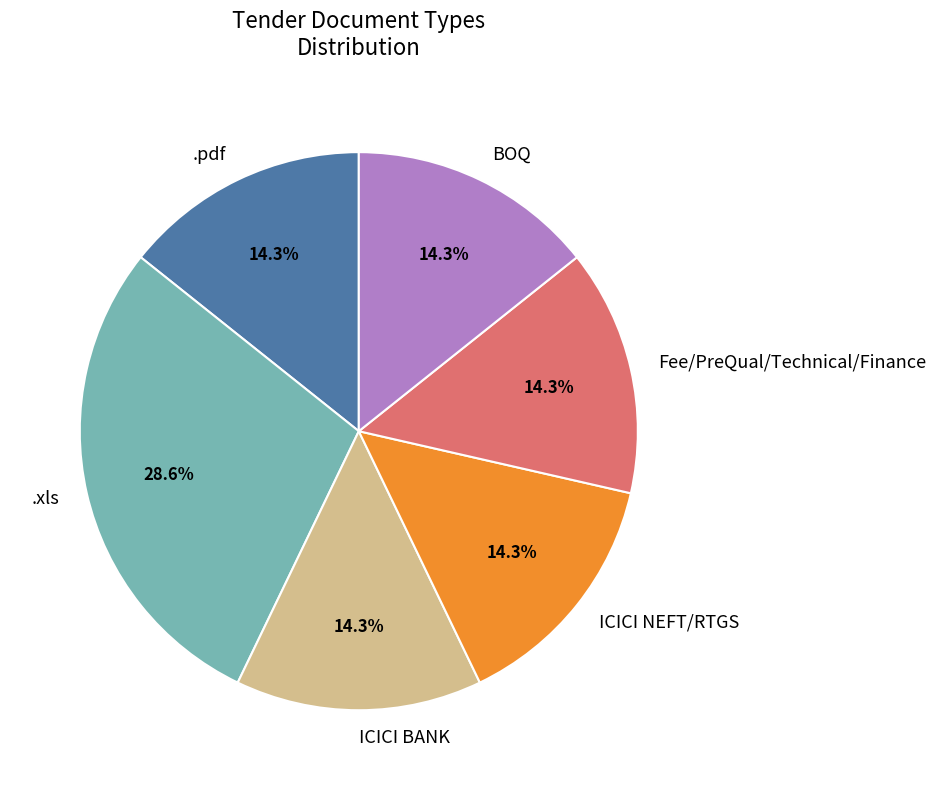

Count the number of slices in the pie.

6